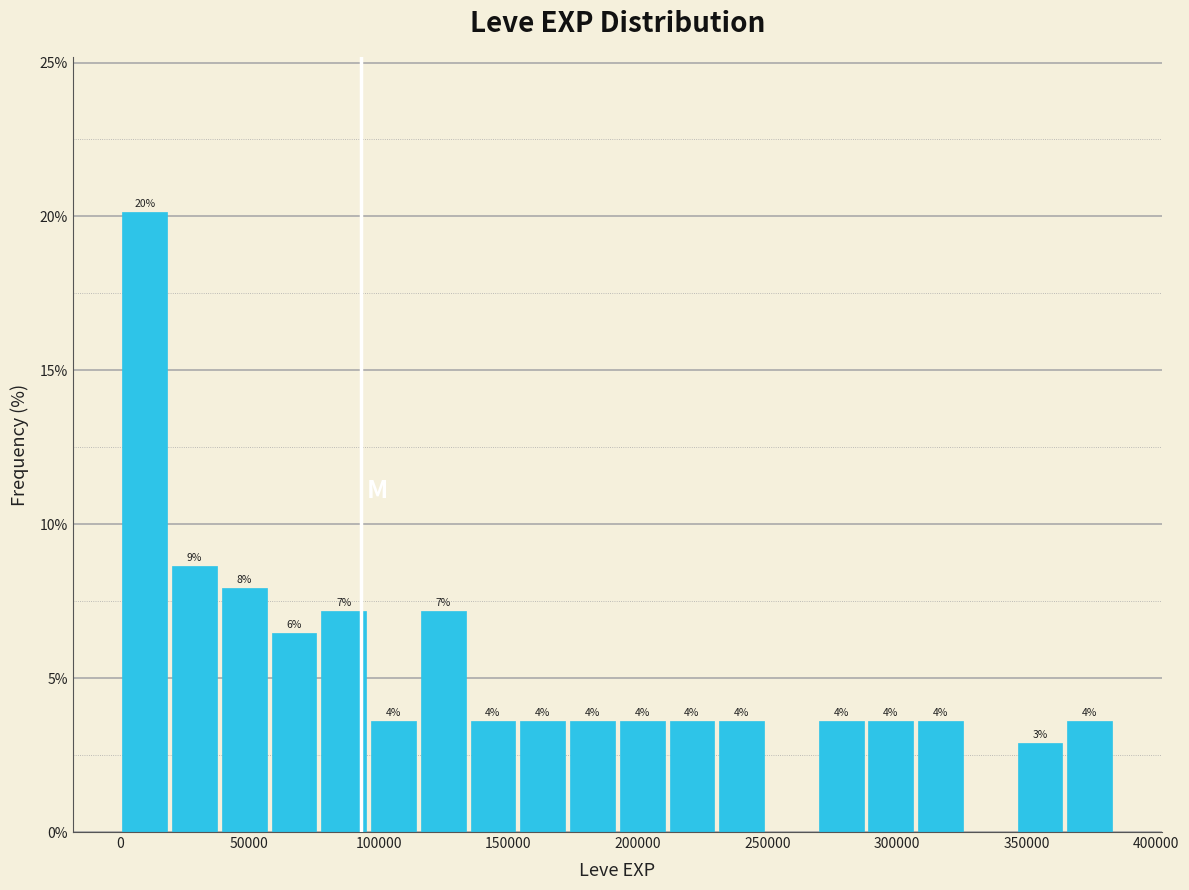

Around what value on the x-axis is the tallest bar? Give the approximate position of its centre, as read against the axis.

10000